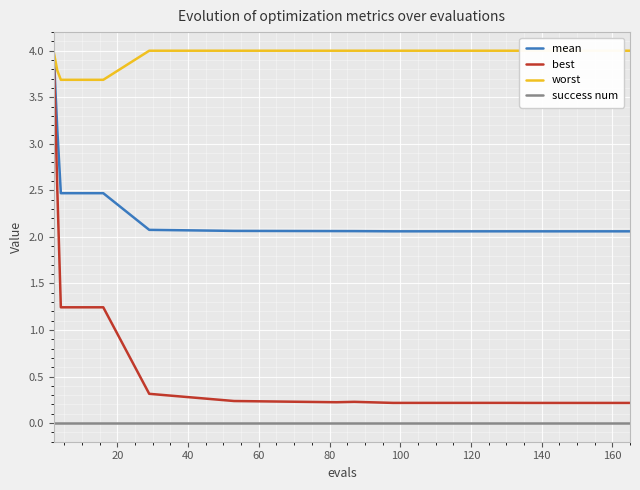

True or false: best has more than 0 points higher than both neighbors.

True